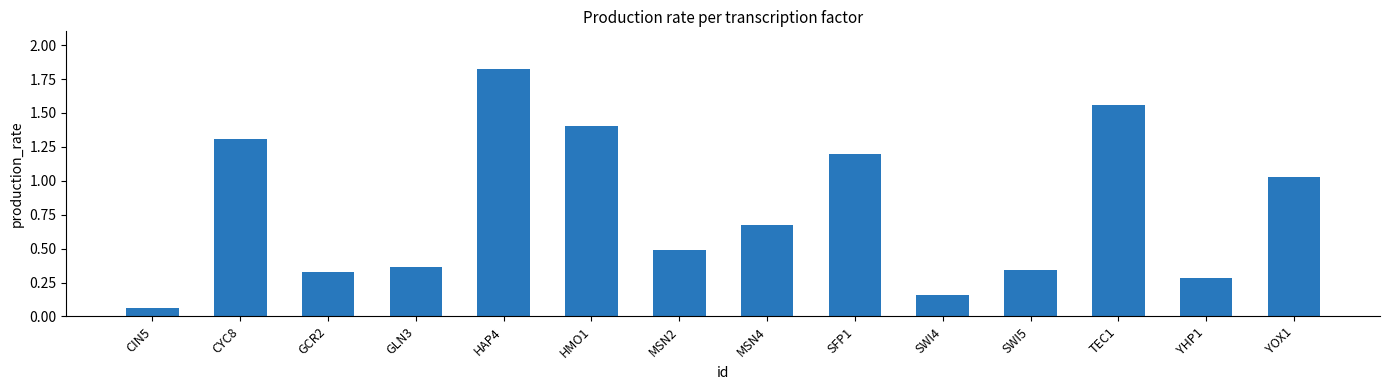

At which category does the chart reach its minimum across all series?

CIN5